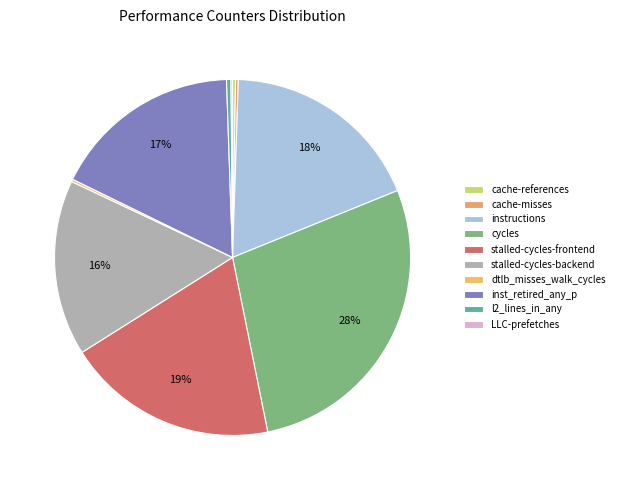

What percentage is the instructions slice, to the nearest percent?

18%